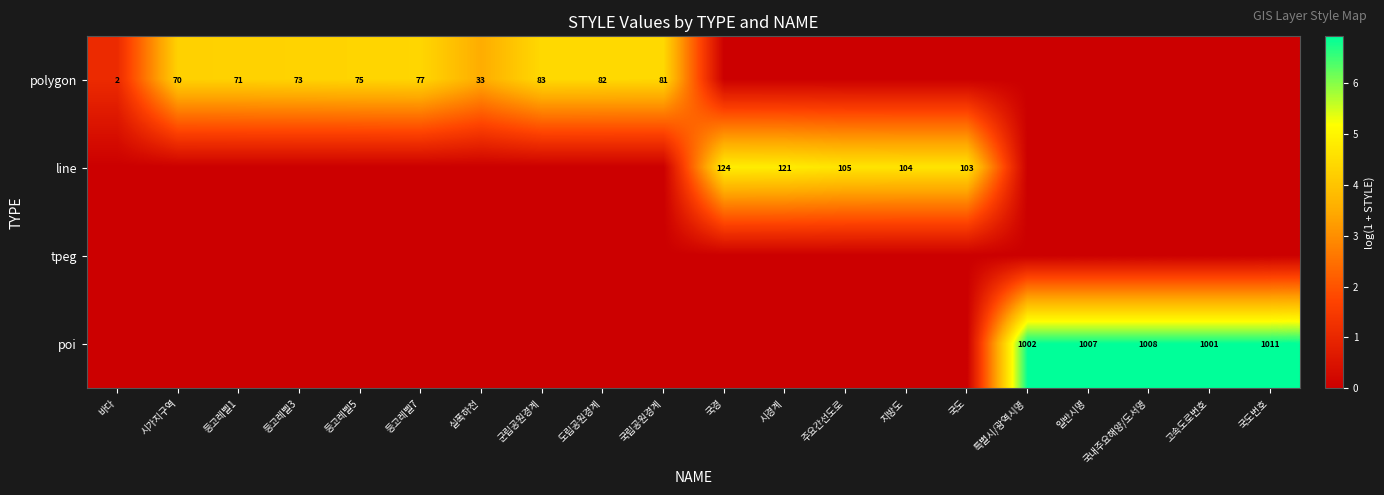

Between 등고레벨7 and 군립공원경계, which series saw the biggest shift?

polygon